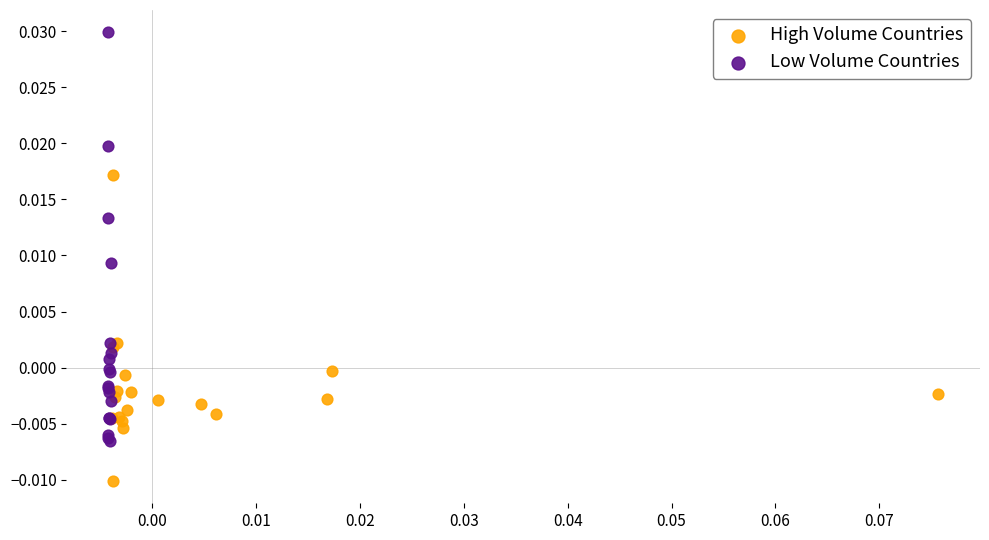

What are all the series names shown in the legend?

High Volume Countries, Low Volume Countries